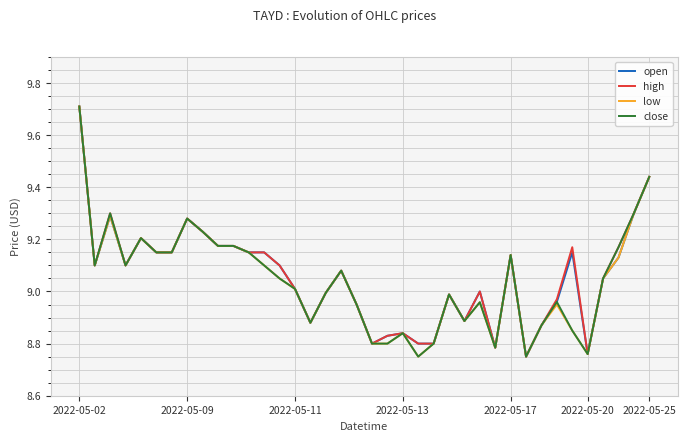

Does the chart display data point markers on the line(s)?

No